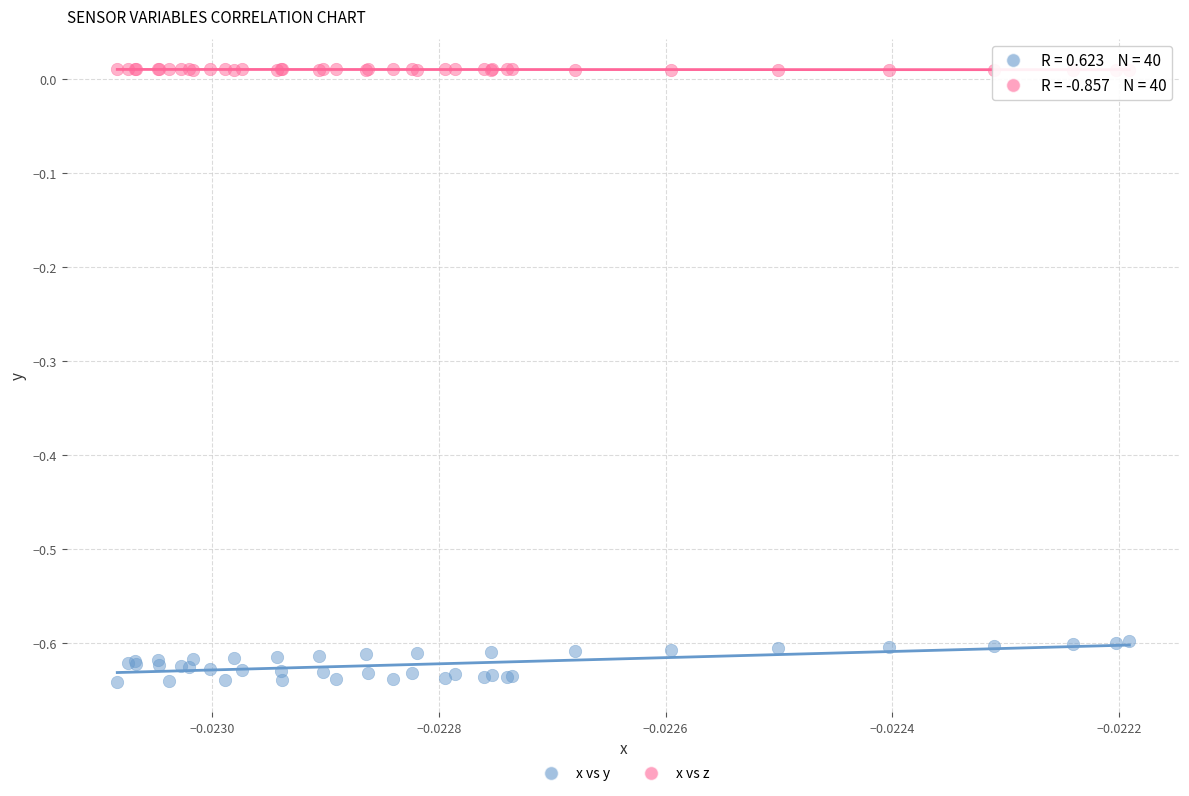

What are all the series names shown in the legend?

x vs y, x vs z